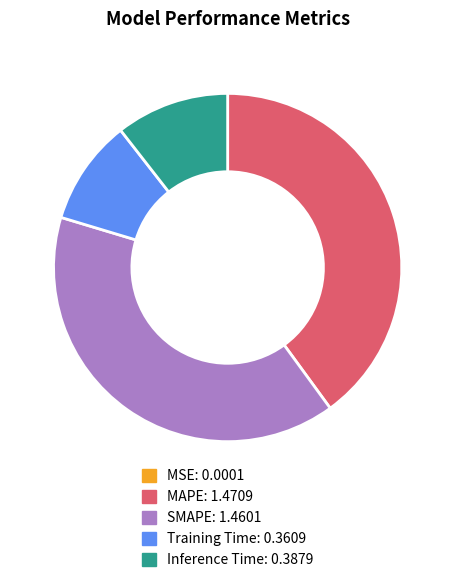

Combined, do Inference Time and MAPE account for over 50%?

Yes